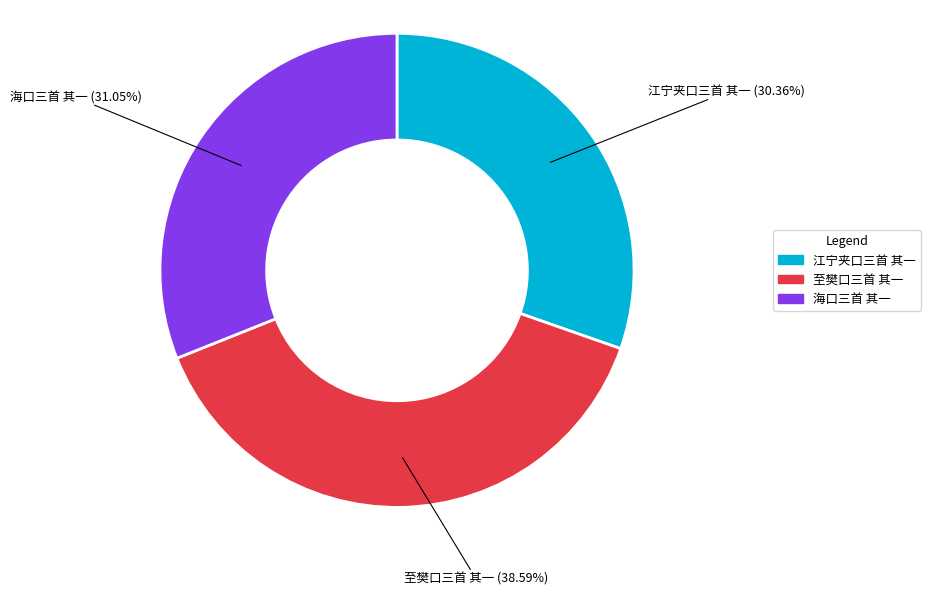

Rank the categories by value from highest to lowest.

至樊口三首 其一, 海口三首 其一, 江宁夹口三首 其一